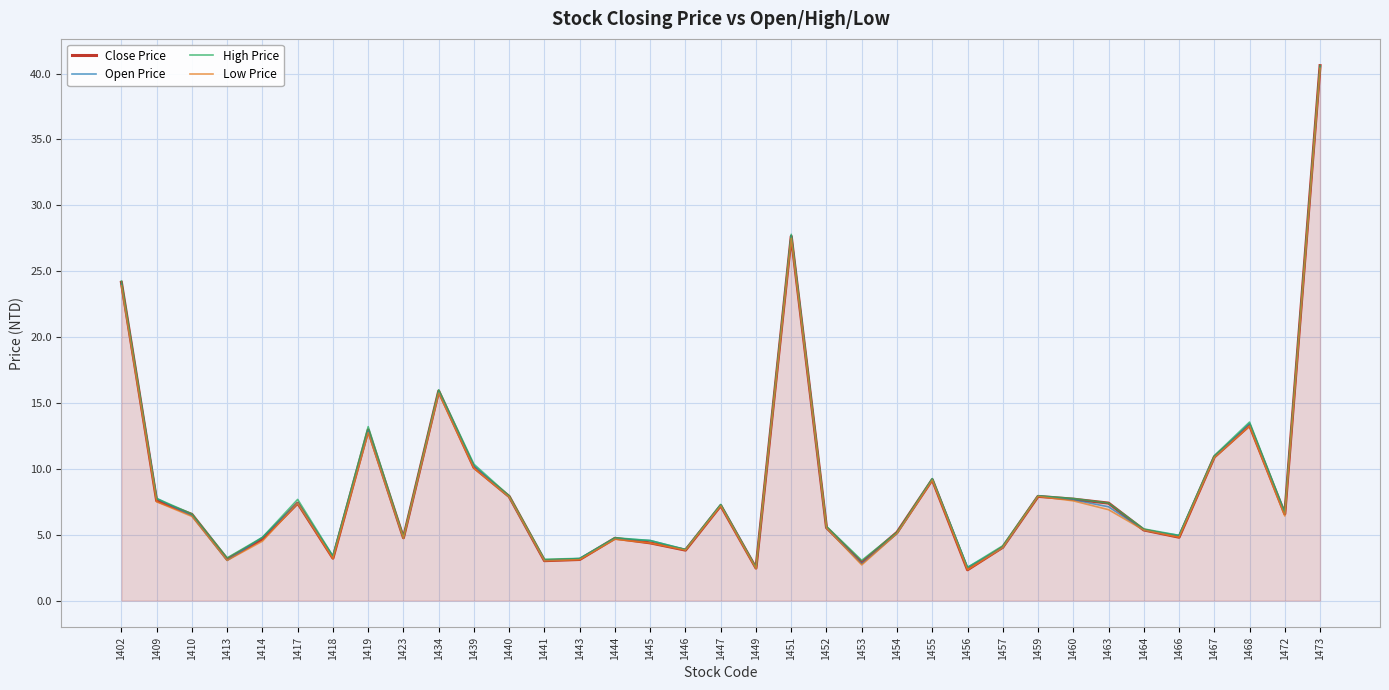

True or false: Open Price has a value of 7.4 at 1417.

True